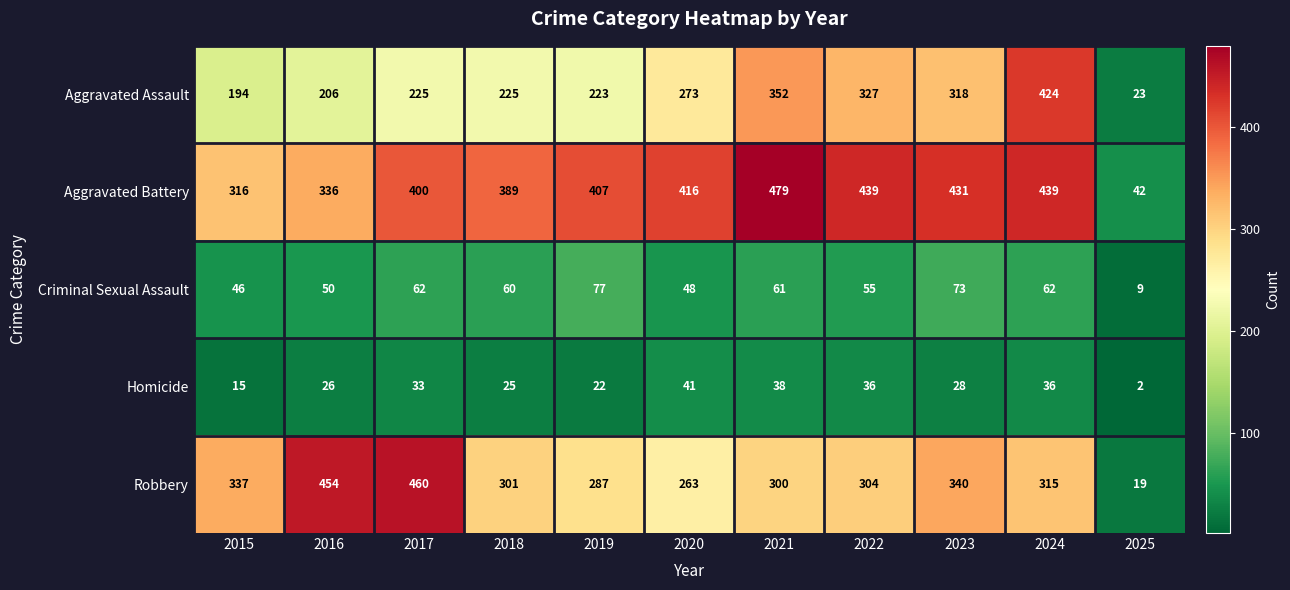

Which label corresponds to the largest value in the chart?

2021